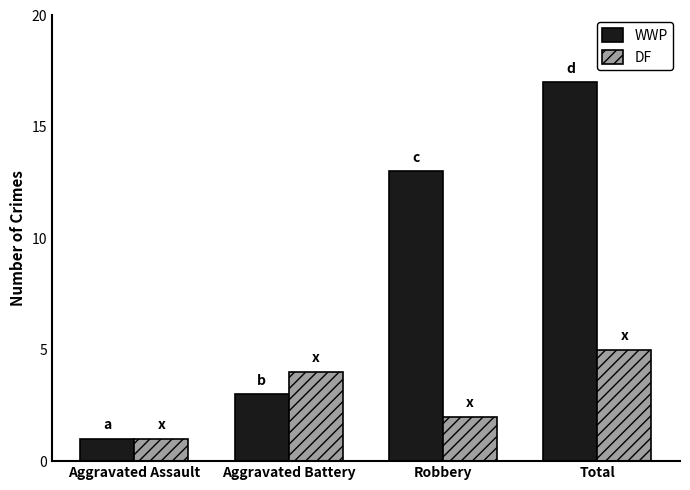

Are the bars horizontal?

No